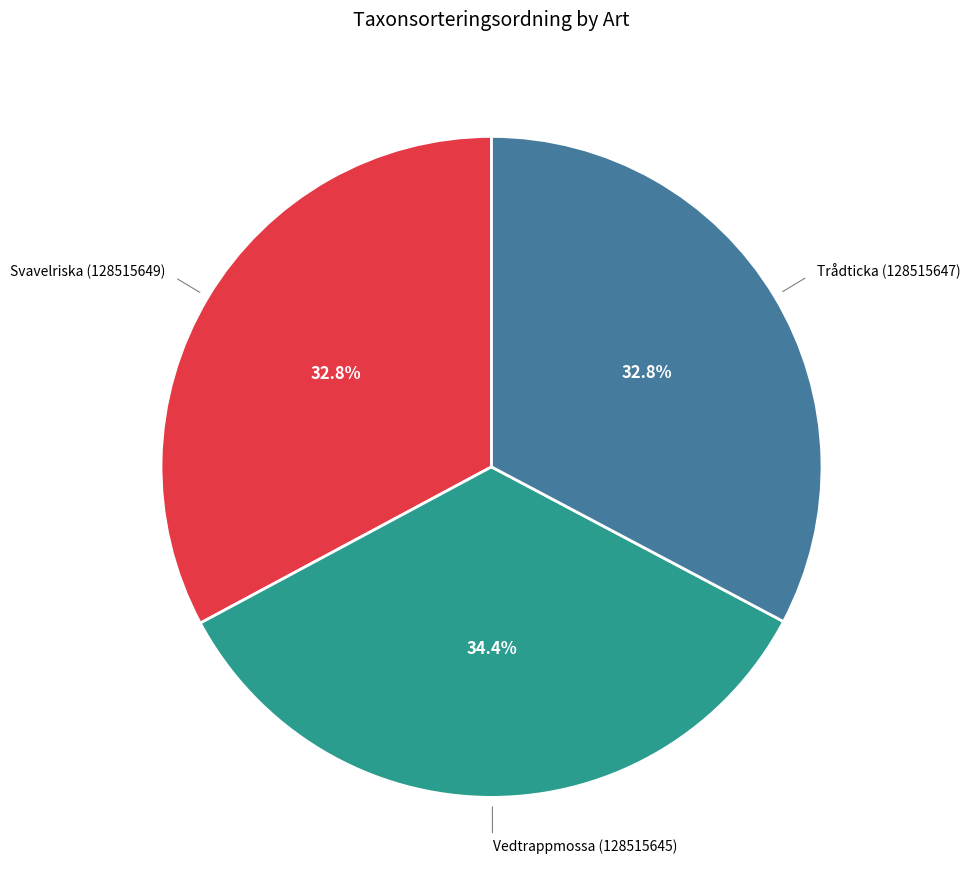

How many slices are in this pie chart?

3